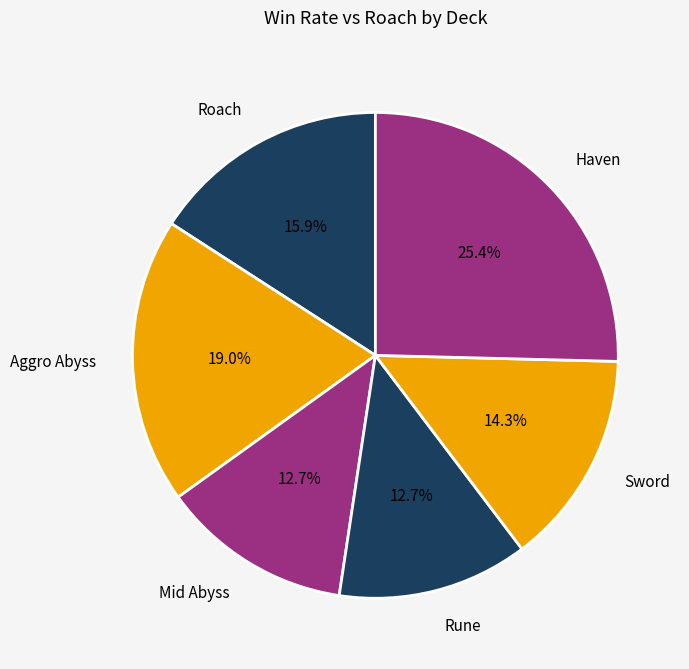

How many segments does this pie chart have?

6